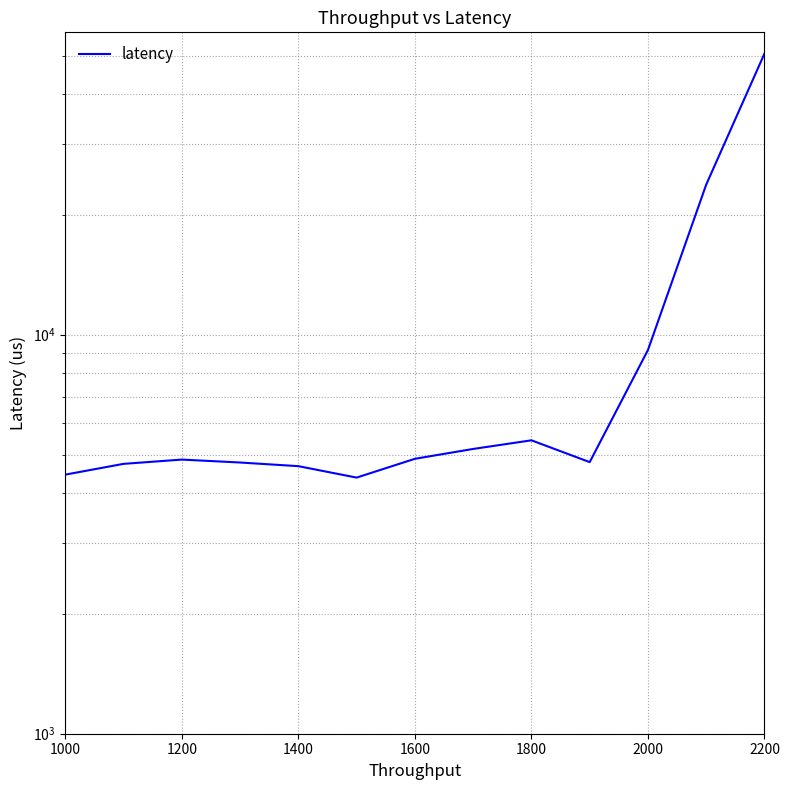

How many lines are shown in the chart?

1